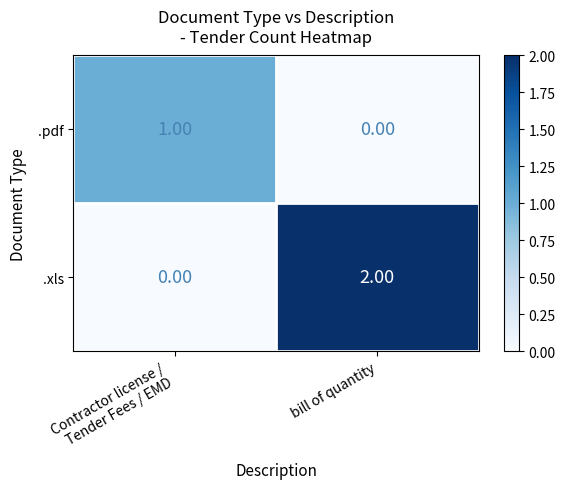

At which category is the sum across all series the highest?

bill of quantity